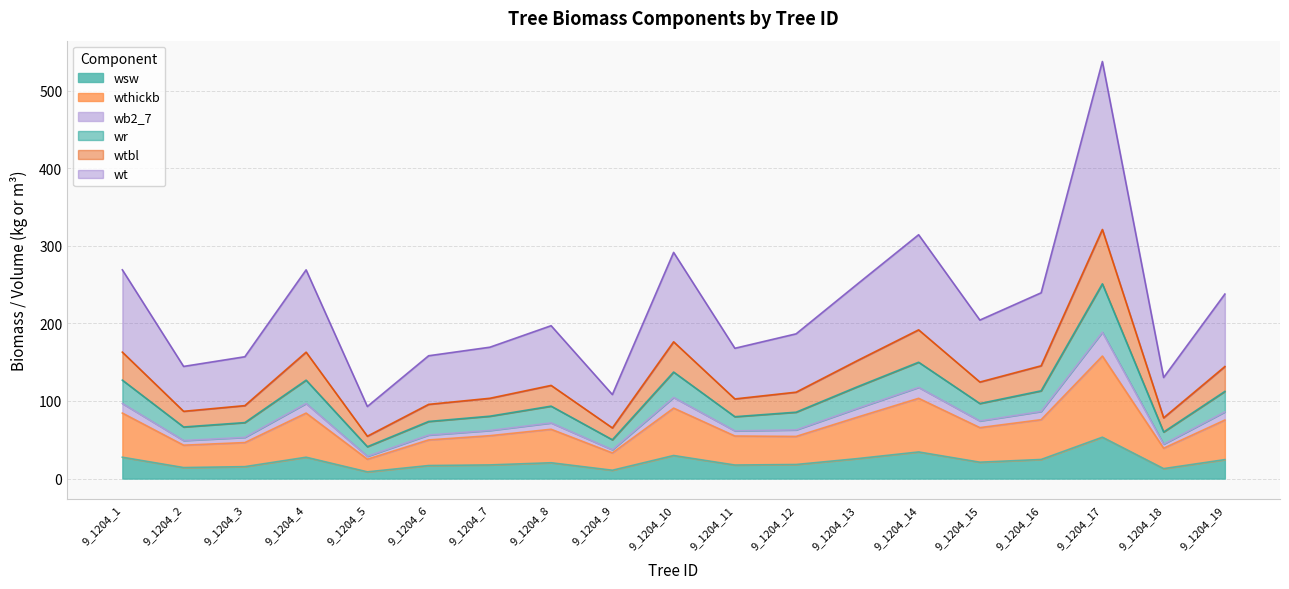

The wt series shows 71.8 at 9_1204_8. True or false?

True